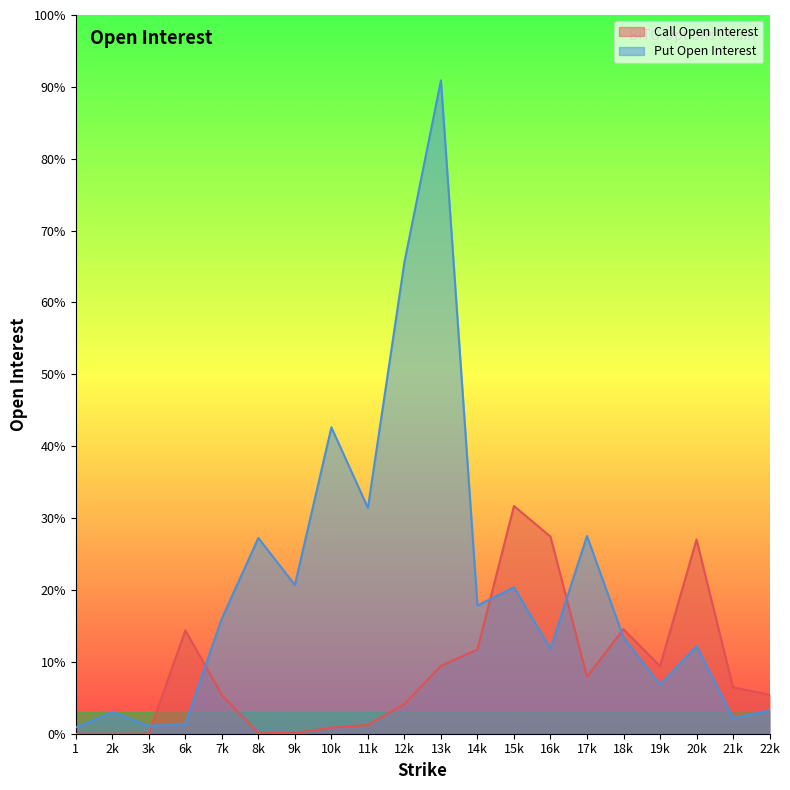

True or false: Call Open Interest and Put Open Interest cross at least once.

True